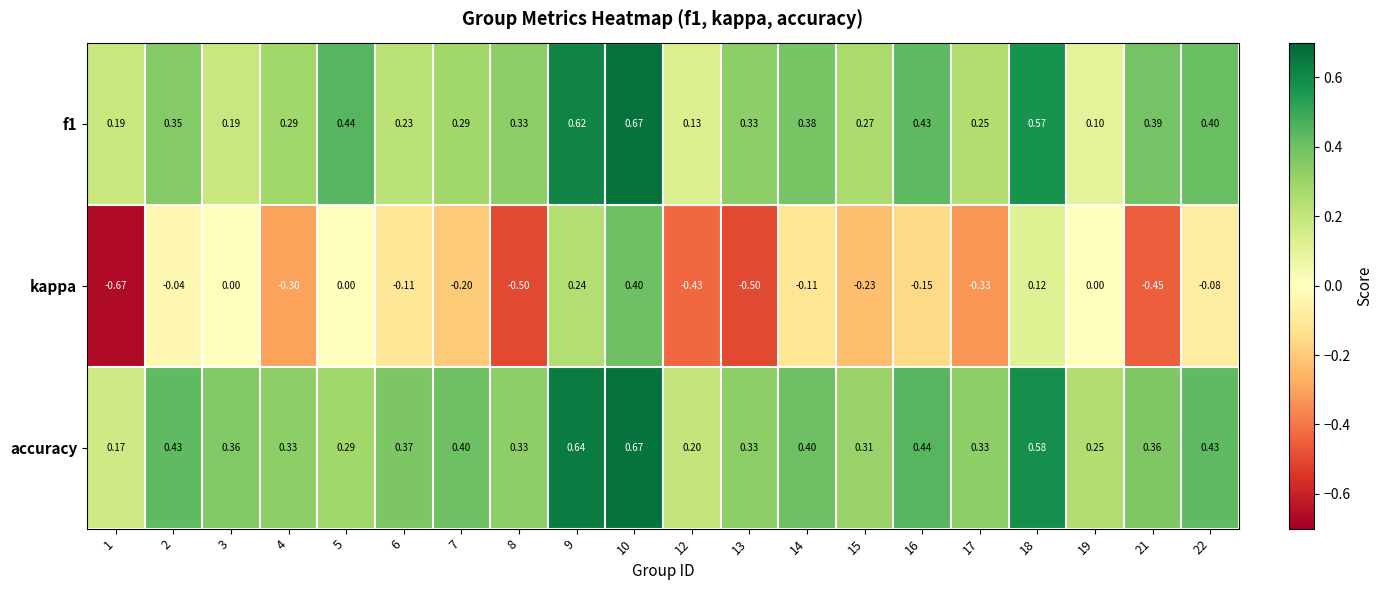

Is the value of f1 at 4 greater than the value of kappa at 10?

No